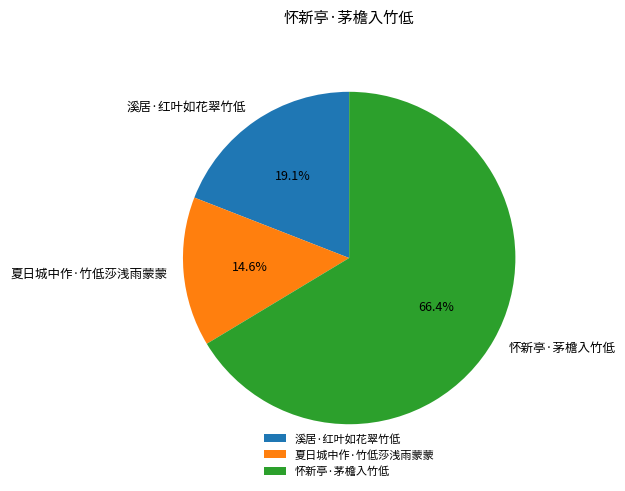

What percentage is NOT represented by 溪居·红叶如花翠竹低?

80.9%